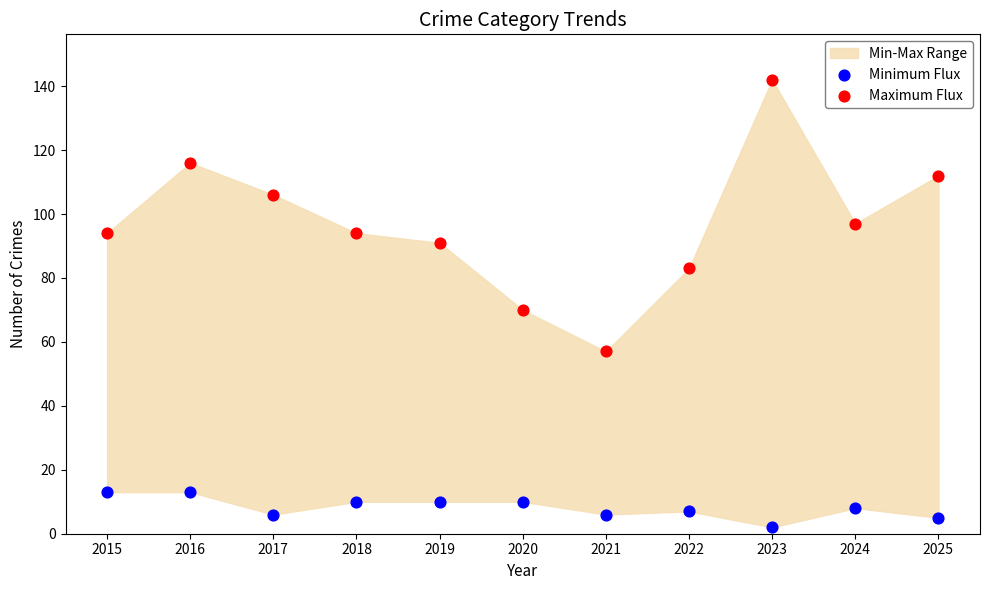

In the Maximum Flux series, what Y value is closest to 99?

97